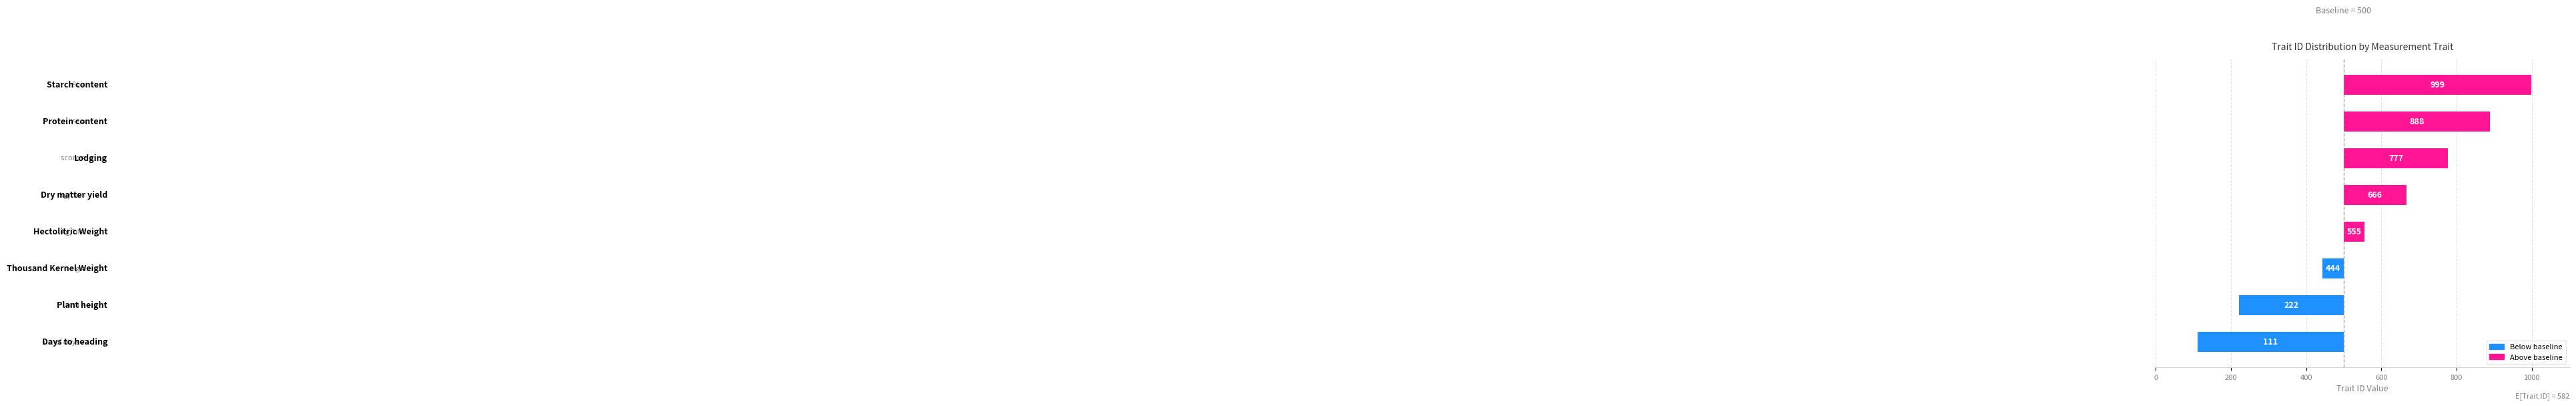

How many values are between -56 and 388?

5